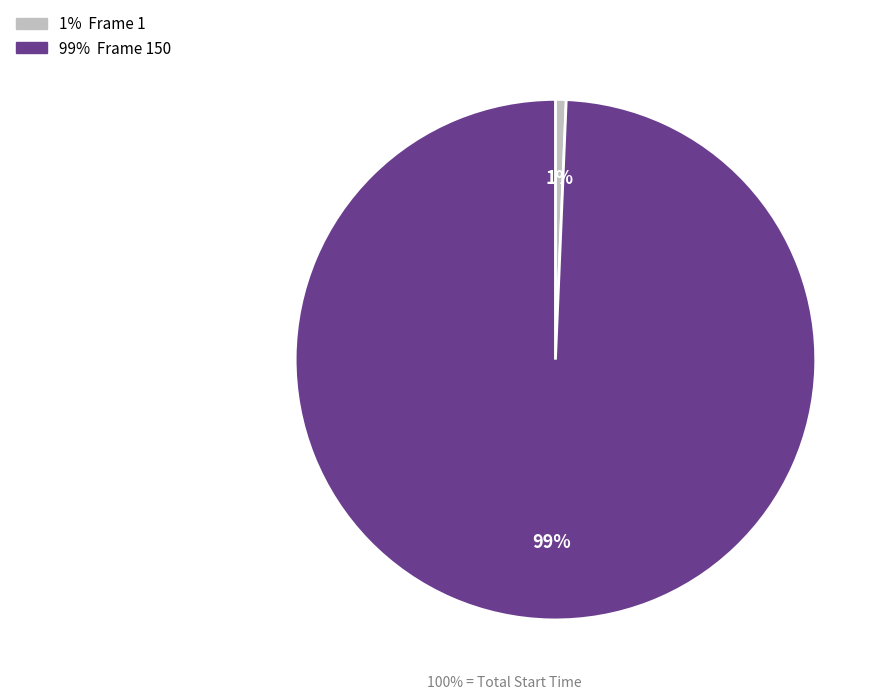

To the nearest percent, what is the average slice percentage?

50%